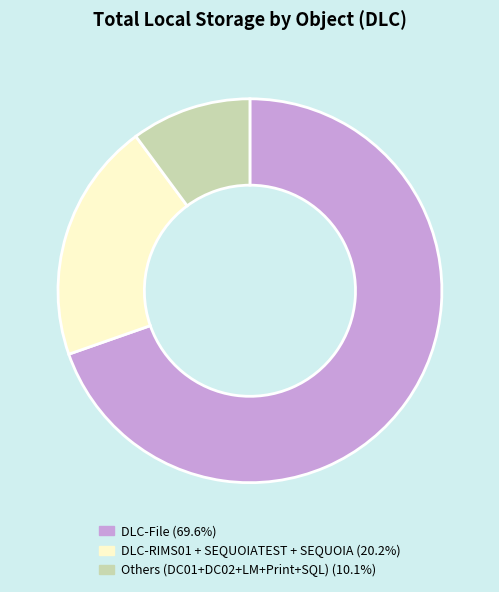

What is the ratio of the value at DLC-File (69.6%) to the value at DLC-RIMS01 + SEQUOIATEST + SEQUOIA (20.2%)?

3.4